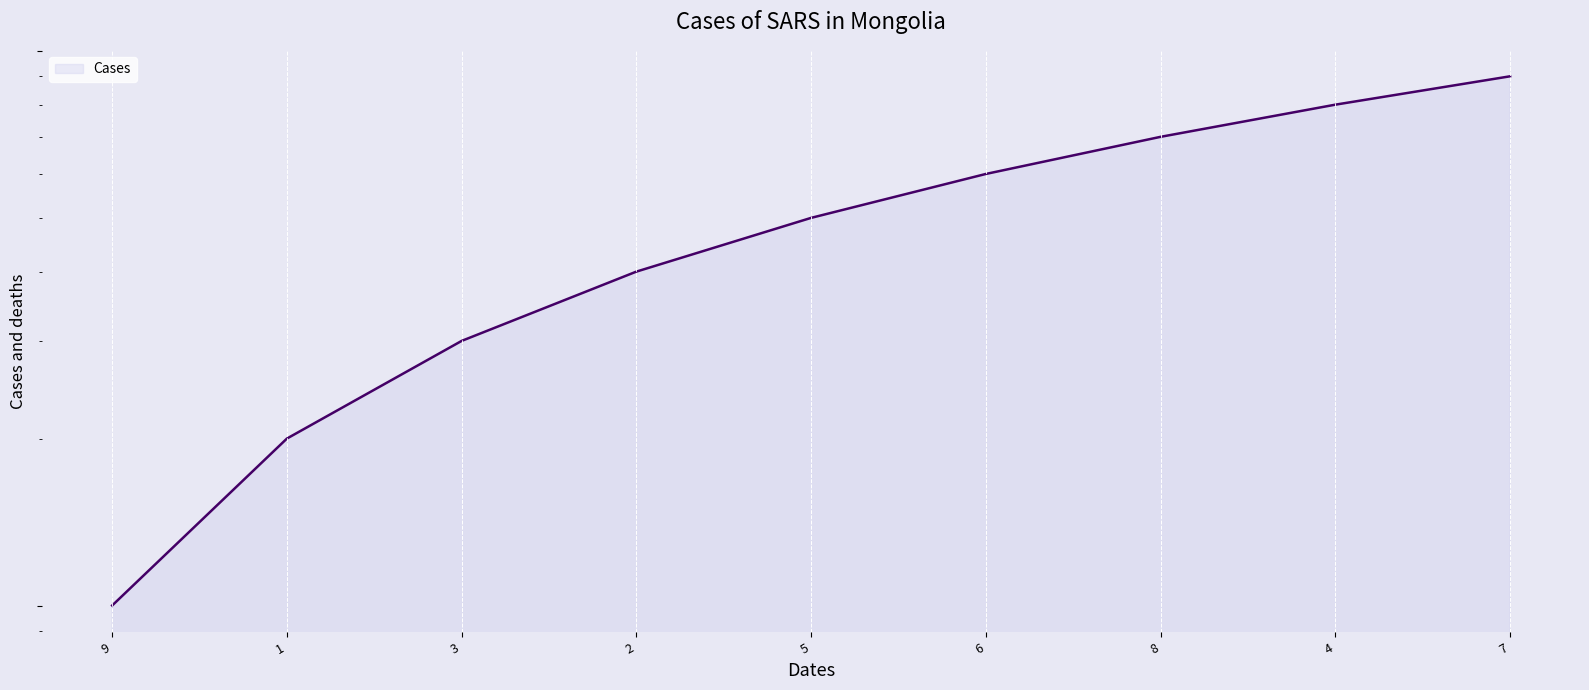

How many data points are less than 5?

4